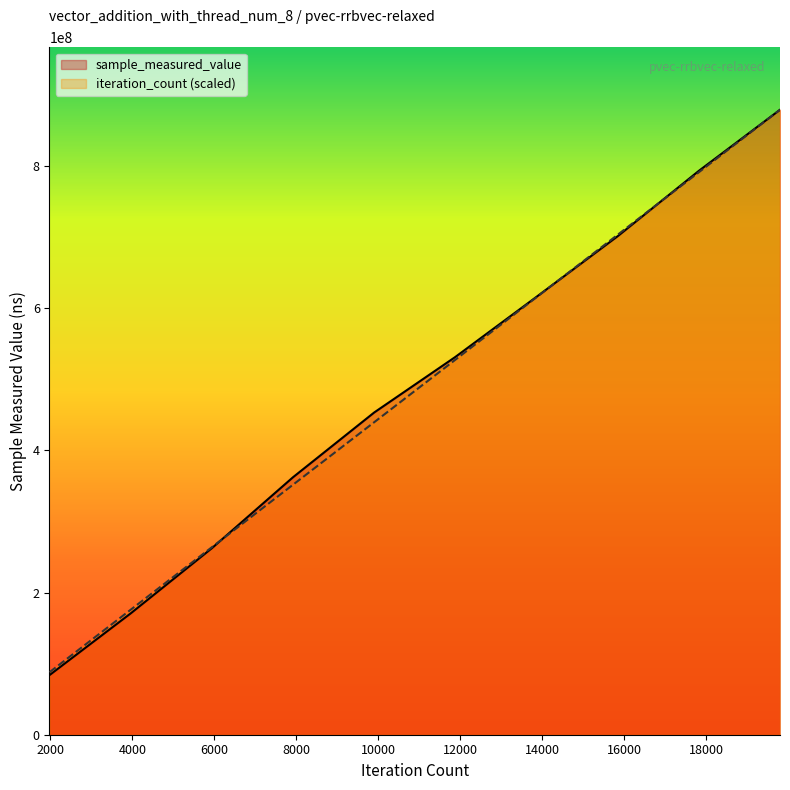

Reading left to right, list all the values displayed in this chart.

sample_measured_value: 80=83892946.0	80=170724944.0	80=262452688.0	80=362353494.0	80=453467029.0	80=531645486.0	80=616252600.0	80=701556625.0	80=793553931.0	80=879514471.0
iteration_count: 80=87951447.1	80=175902894.2	80=263854341.3	80=351805788.4	80=439757235.5	80=527708682.6	80=615660129.7	80=703611576.8	80=791563023.9	80=879514471.0